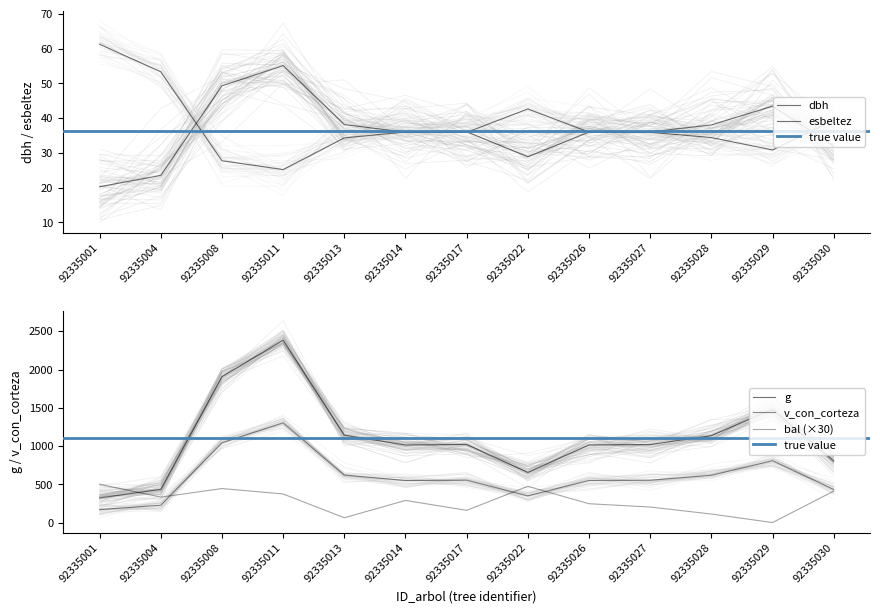

What is the average value of the v_con_corteza series?

598.2